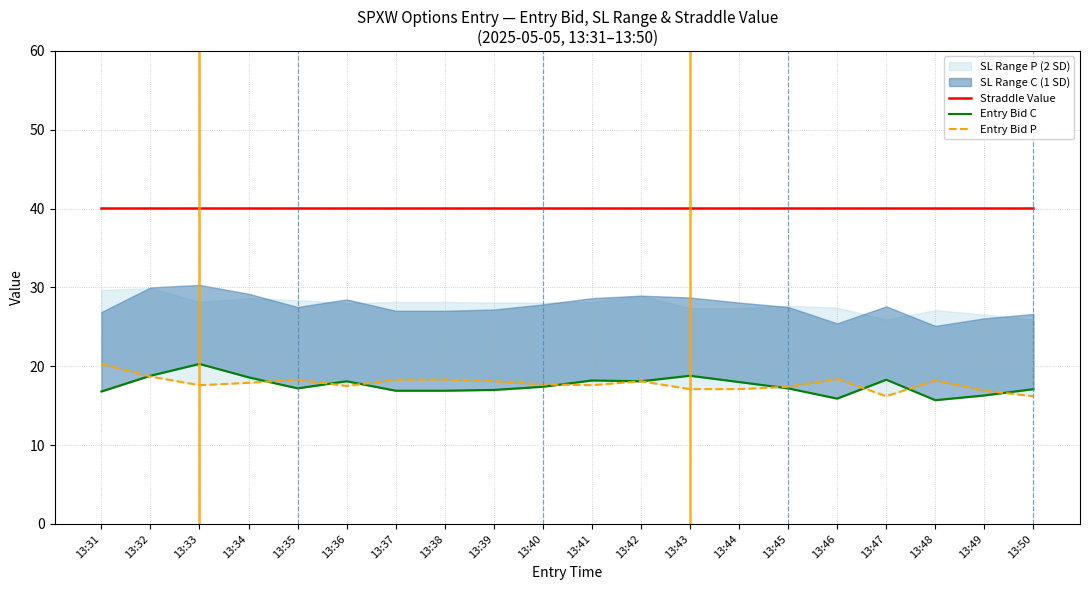

At which category does Entry Bid P reach its first local valley?

13:33